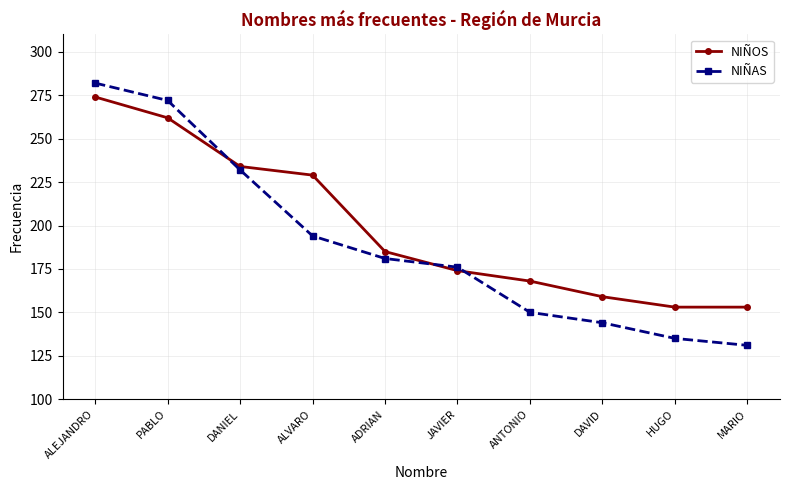

At which label is NIÑAS closest to 206?

ALVARO